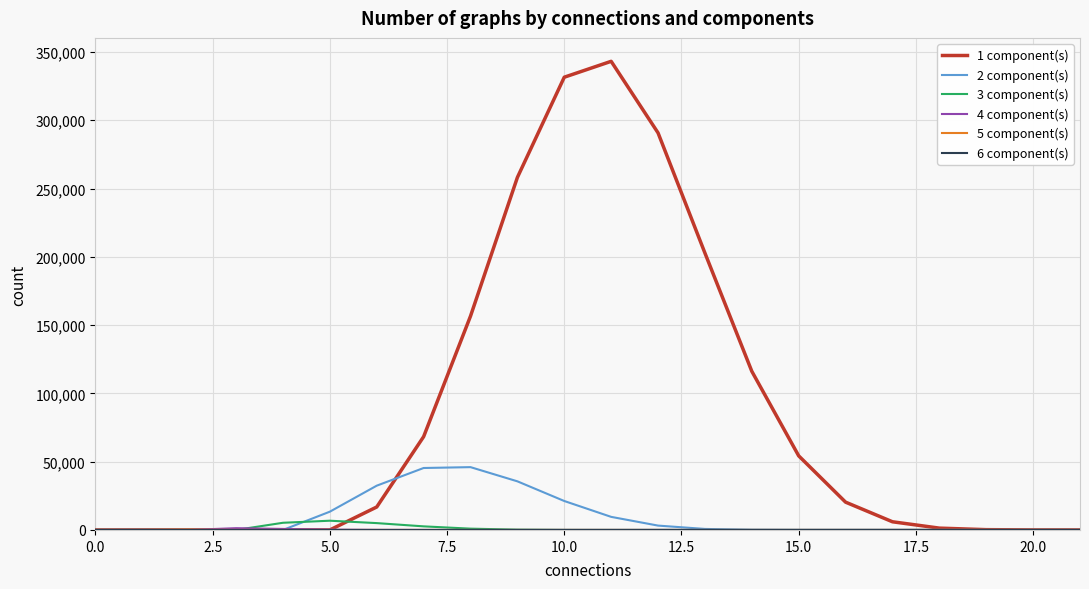

Which series has the widest spread of values?

1 component(s)